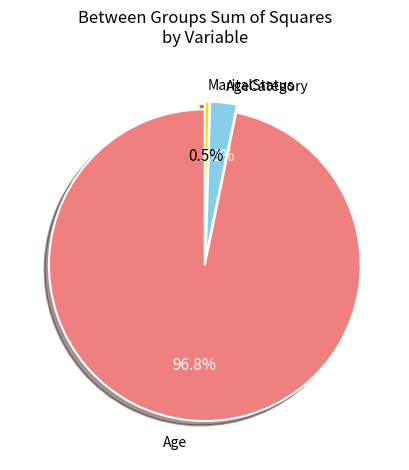

How many slices are in this pie chart?

3